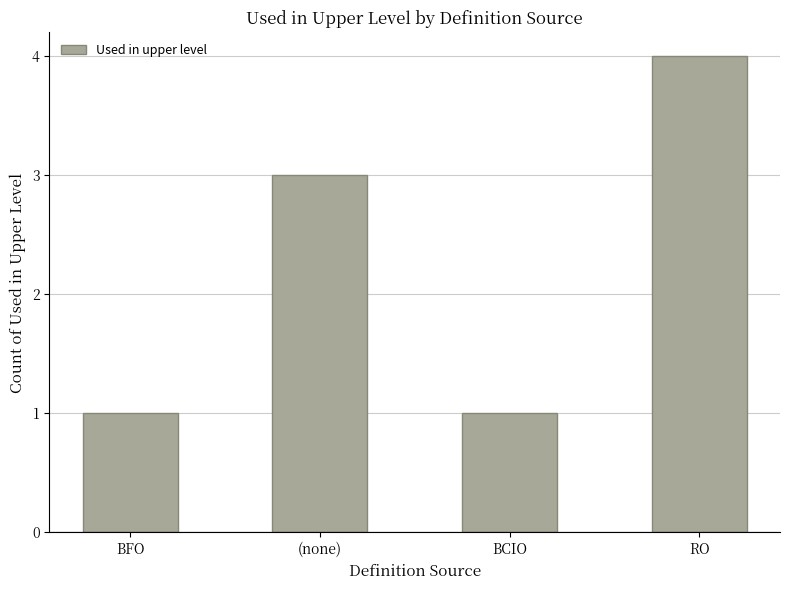

What is the difference between the maximum and minimum values?

3